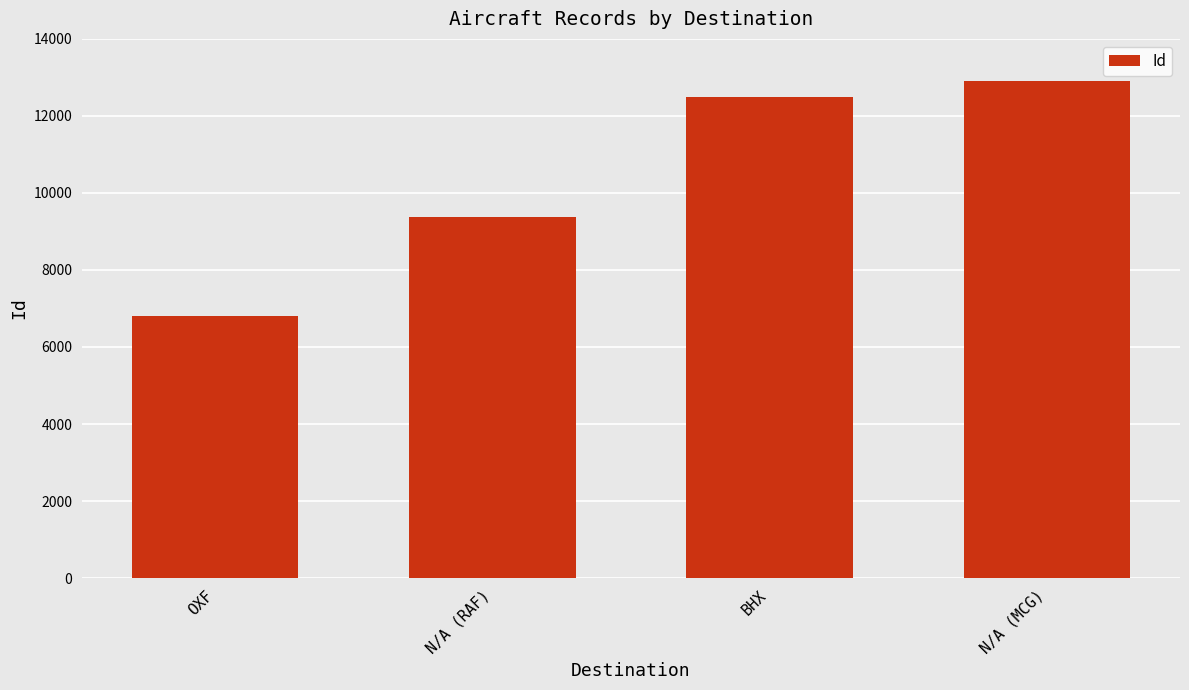

The value at OXF is 2186. True or false?

False